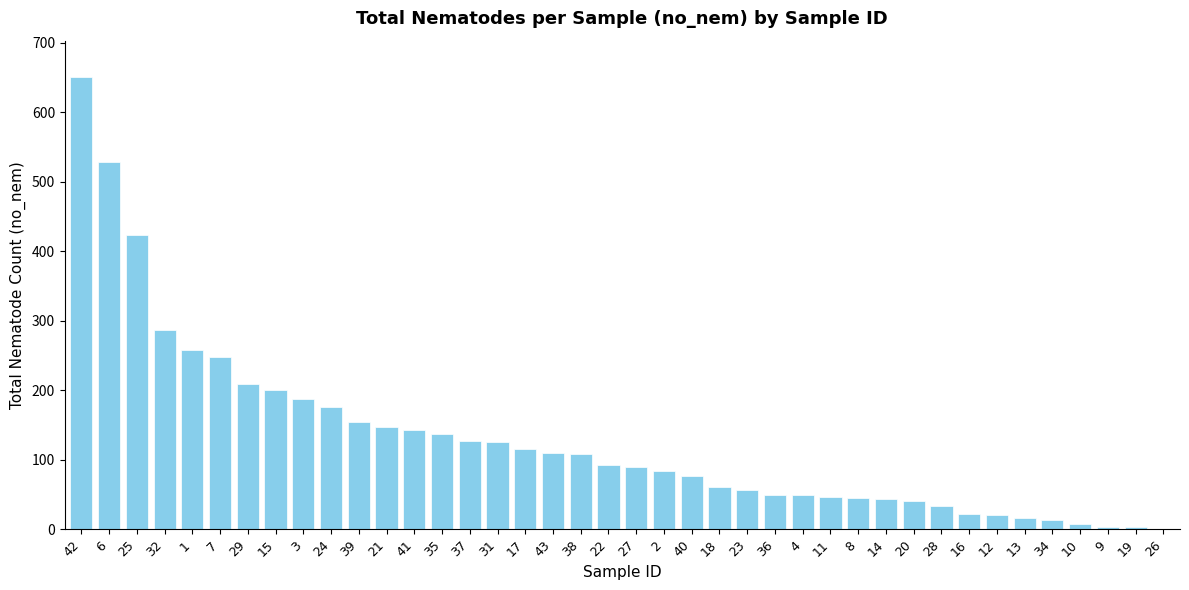

What is the change in value from 15 to 8?

-155